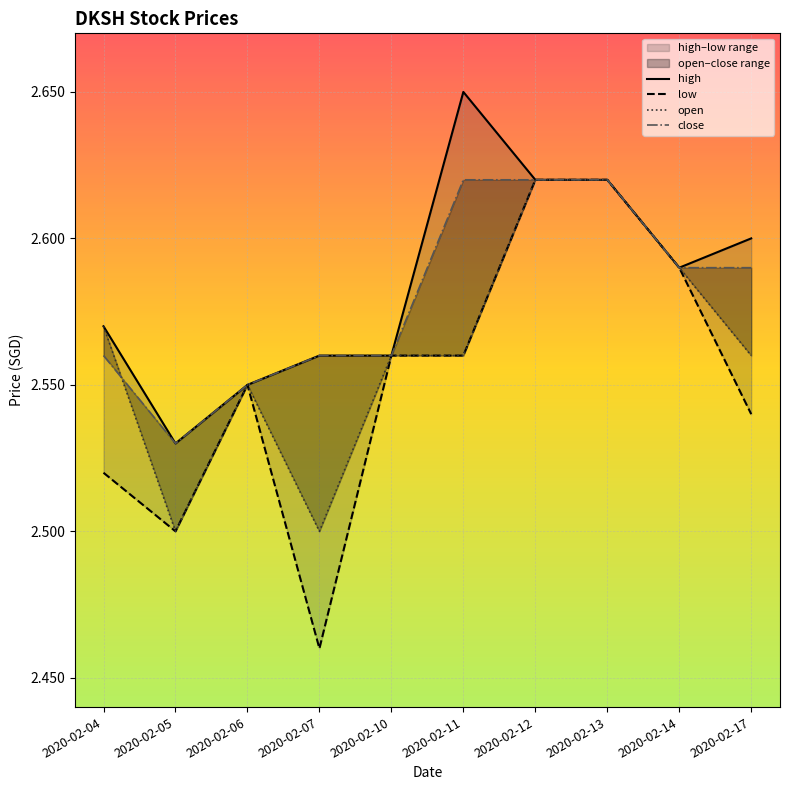

Rank the series at 2020-02-05 from lowest to highest value.

low, open, high, close